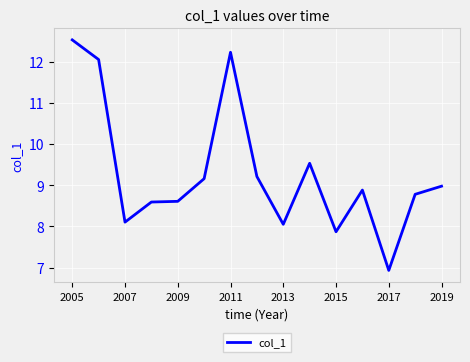

Is this an area chart (filled region under the line)?

No